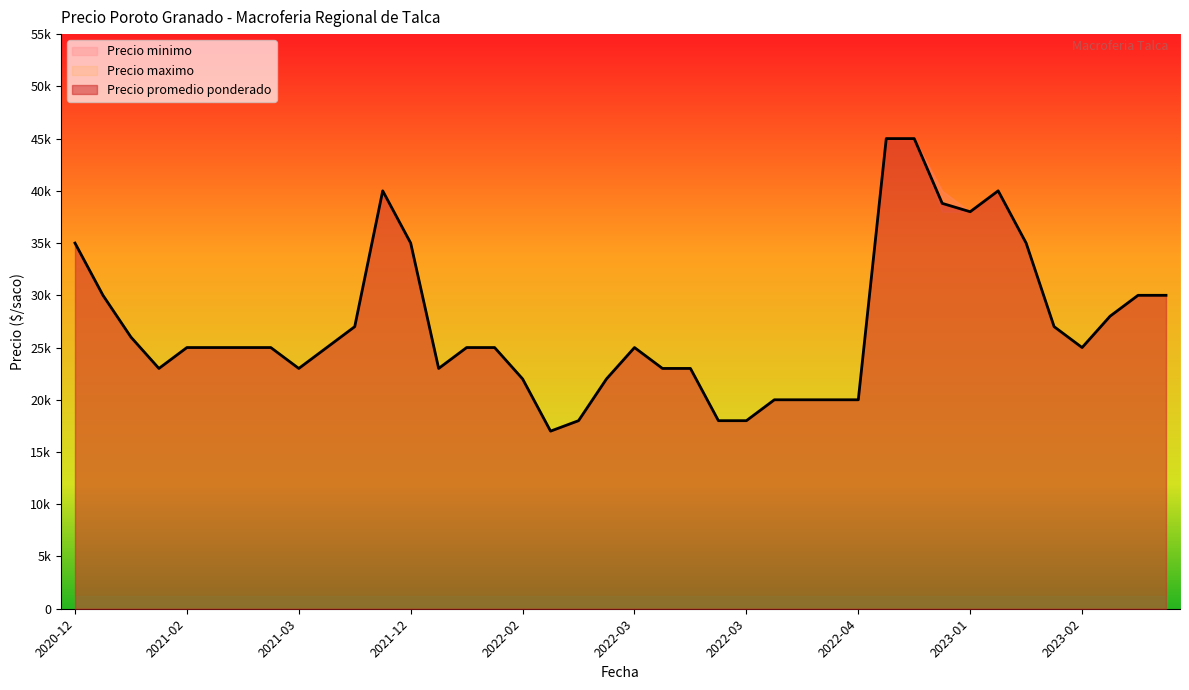

Which series has the largest total across all categories?

Precio maximo